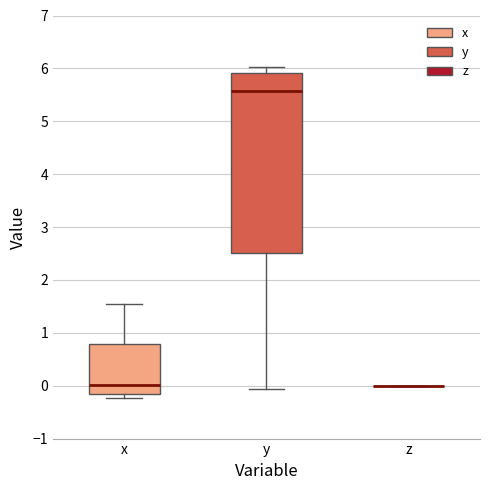

Reading left to right, read every box against the y-axis: the position of its median line, the range the box covers, and the ends of its whiskers. The values are not printed on the chart, so give them approximately, as read against the axis.

x: median 0.0, box -0.1 to 0.8, whiskers -0.2 to 1.5
y: median 5.6, box 2.5 to 5.9, whiskers -0.1 to 6.0
z: box collapsed to a line at 0.0, whiskers 0.0 to 0.0